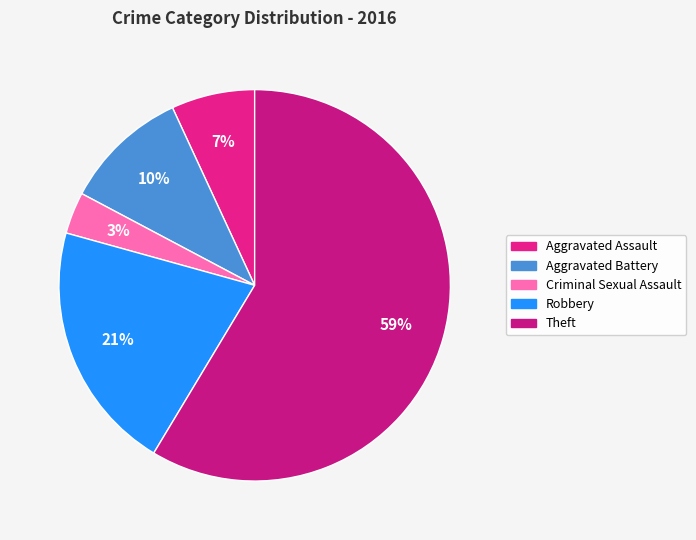

How many slices are in this pie chart?

5